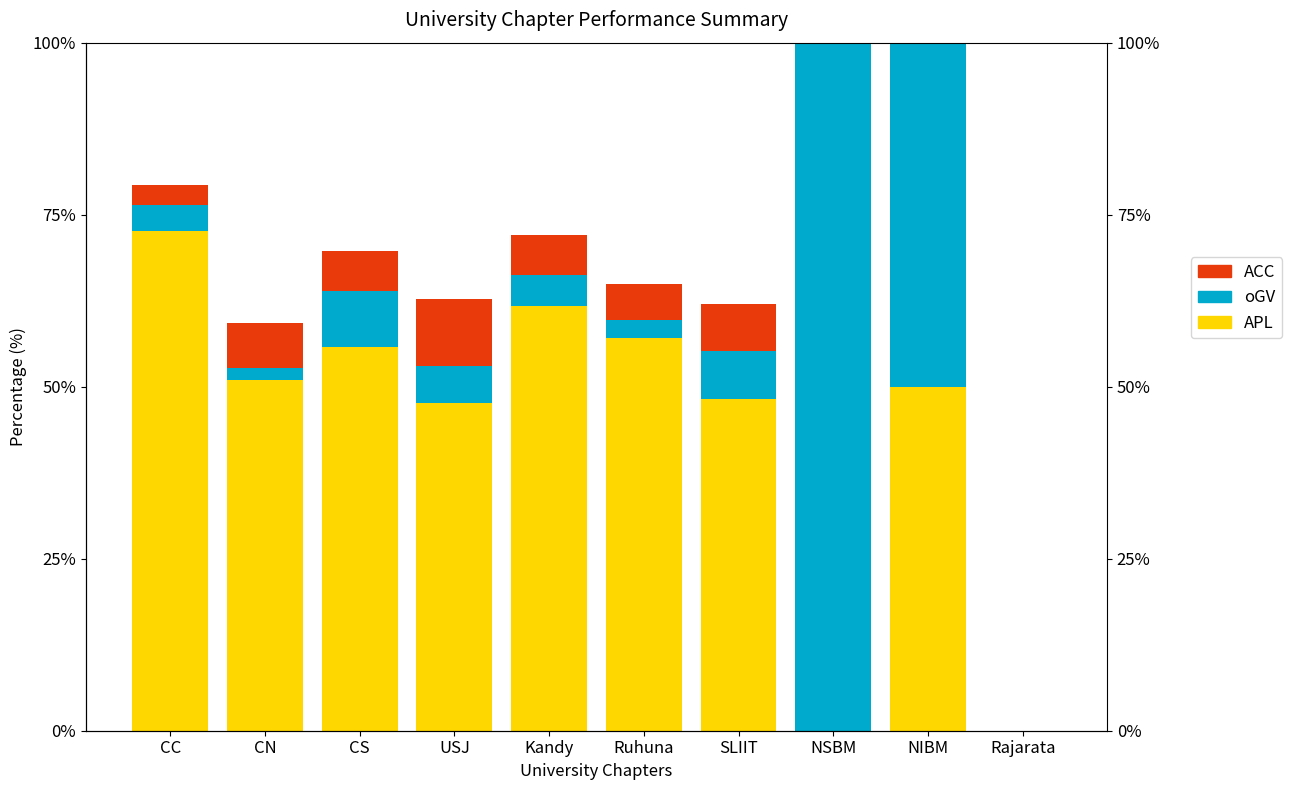

Where is ACC nearest to the value 4?

CC